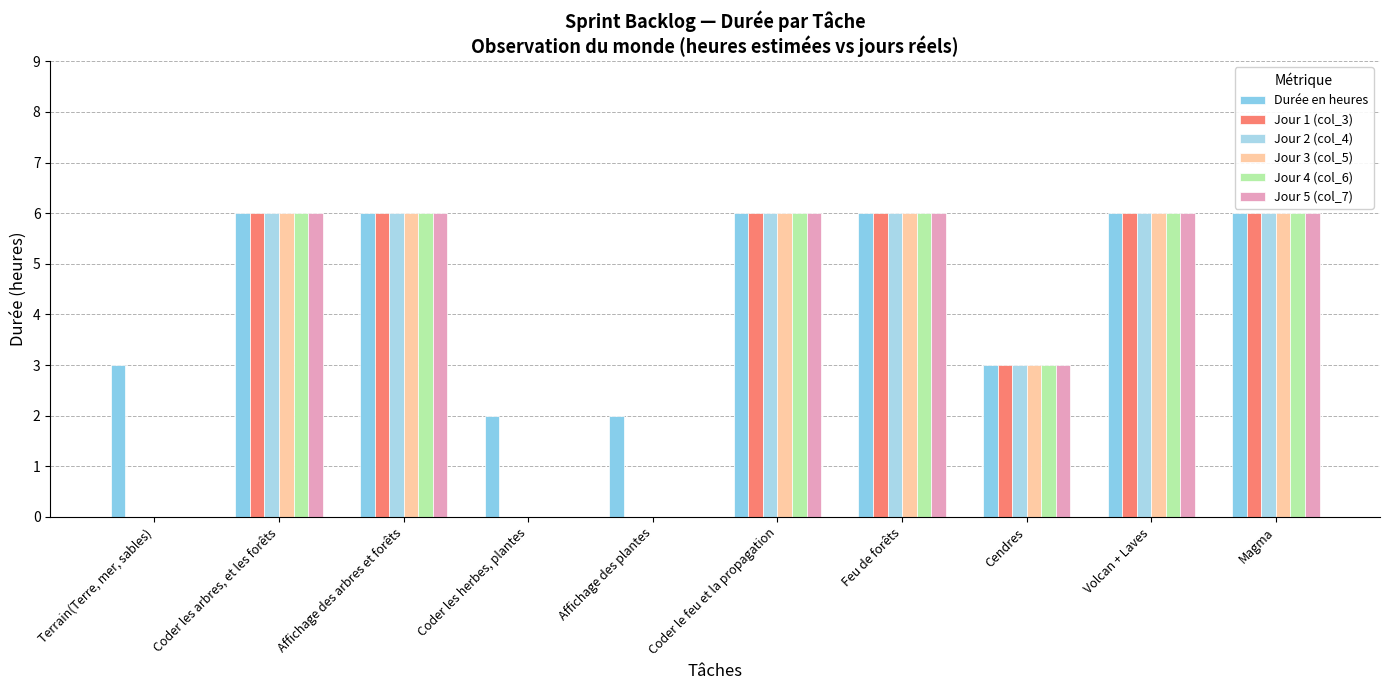

What is the difference between the maximum and second lowest values in the Durée en heures series?

4